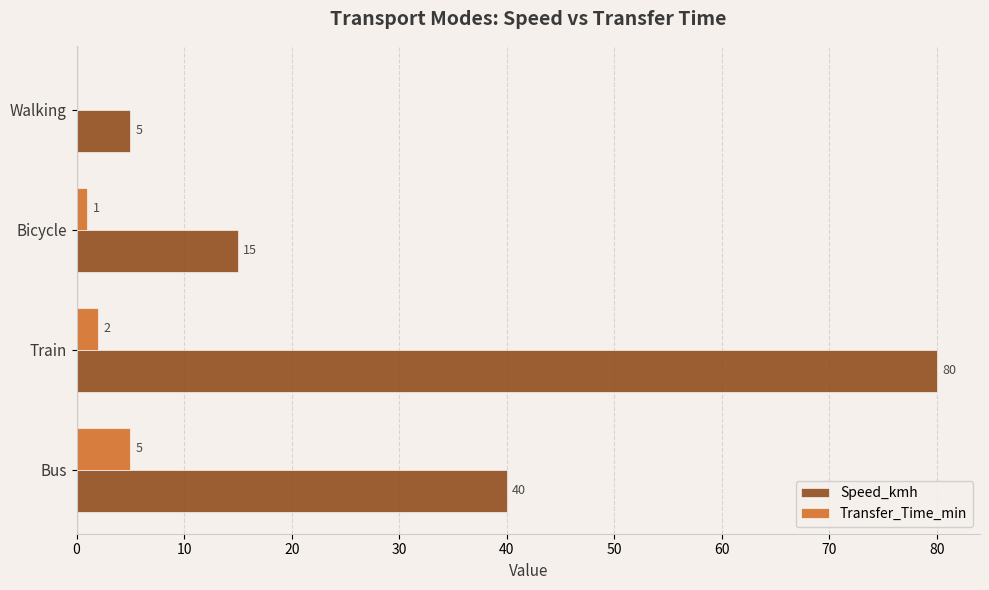

What are all the series names shown in the legend?

Speed_kmh, Transfer_Time_min